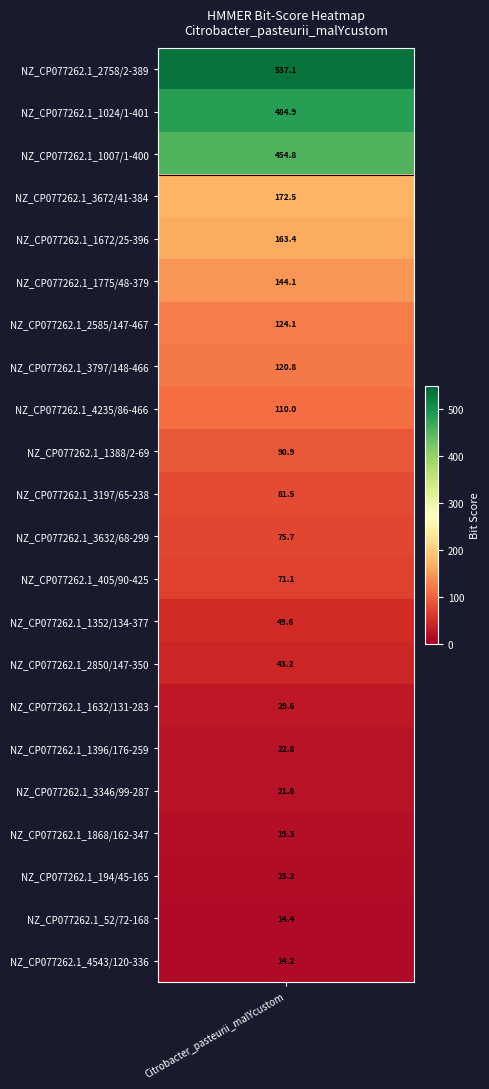

What is the smallest value displayed?

14.2